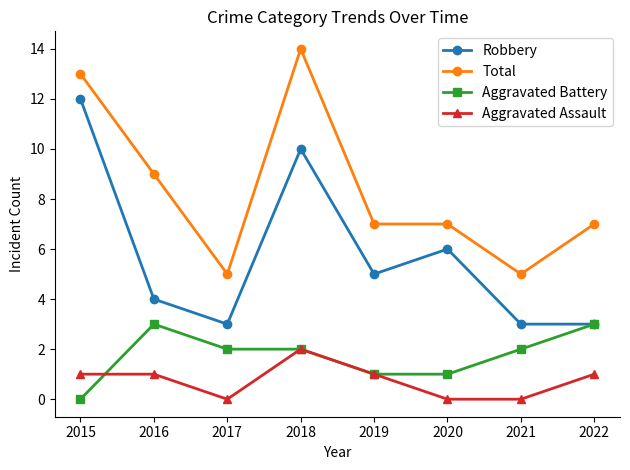

How many Aggravated Battery values are between 1 and 3?

7